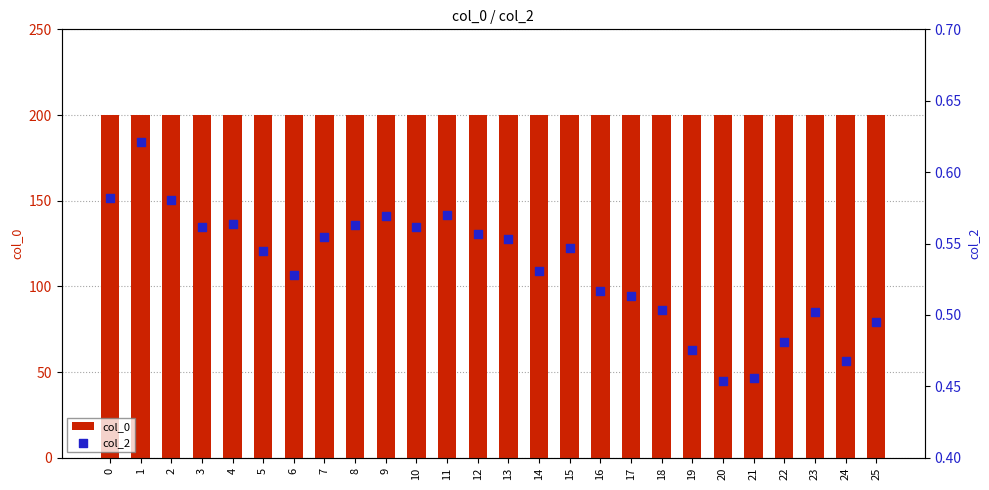

Which series has the largest total across all categories?

col_0